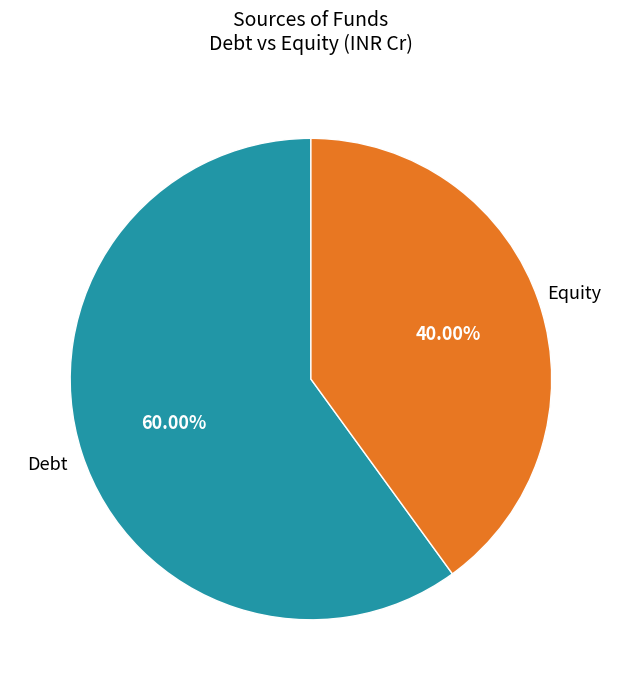

Does any single category account for the majority?

Yes